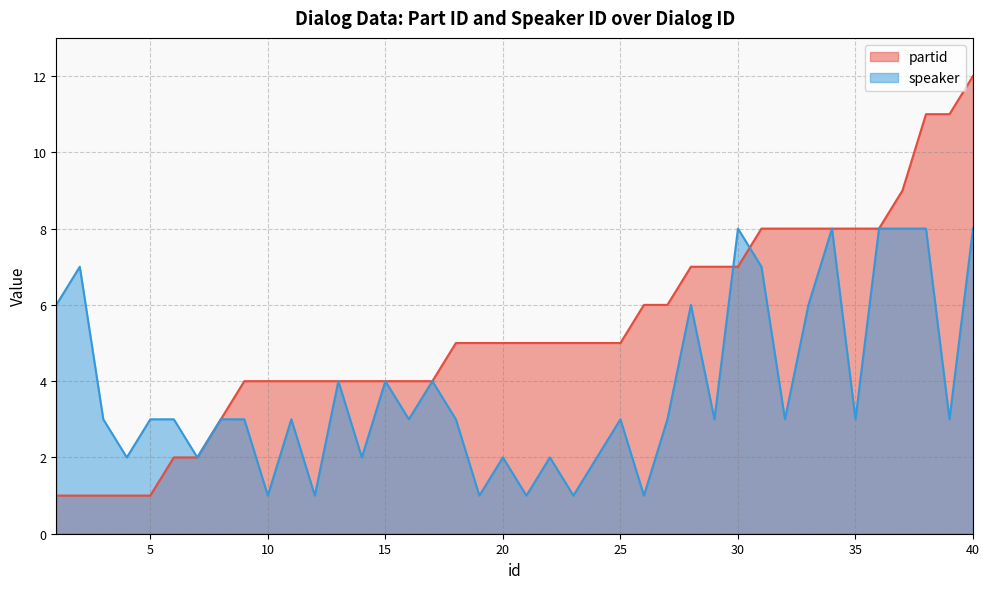

List the labels in order of partid value, largest first.

40, 38, 39, 37, 31, 32, 33, 34, 35, 36, 28, 29, 30, 26, 27, 18, 19, 20, 21, 22, 23, 24, 25, 9, 10, 11, 12, 13, 14, 15, 16, 17, 8, 6, 7, 1, 2, 3, 4, 5